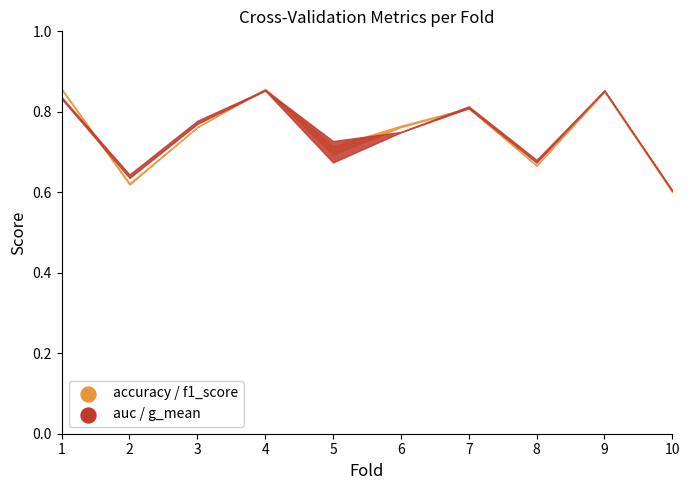

What is the total value across all series at 4?

3.4